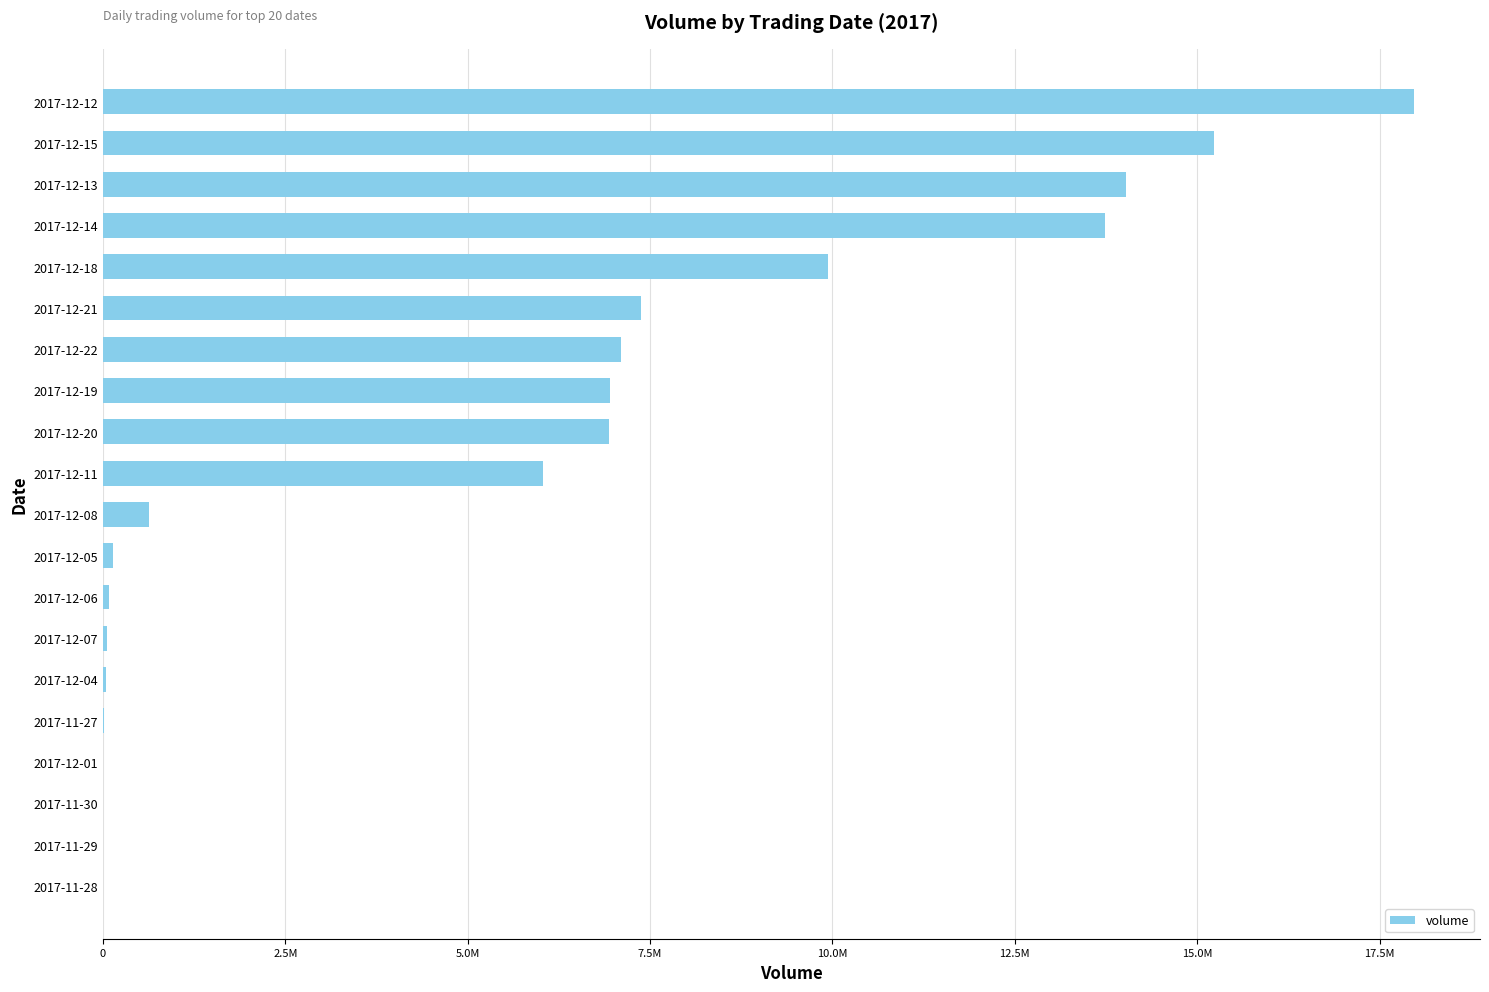

What is the sum of all values?

106264706